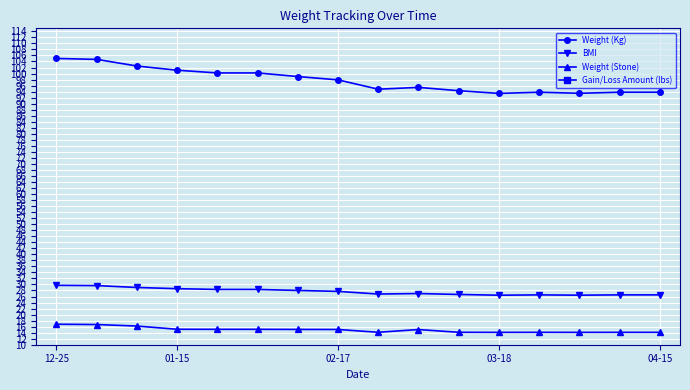

True or false: BMI and Gain/Loss Amount (lbs) cross at least once.

False